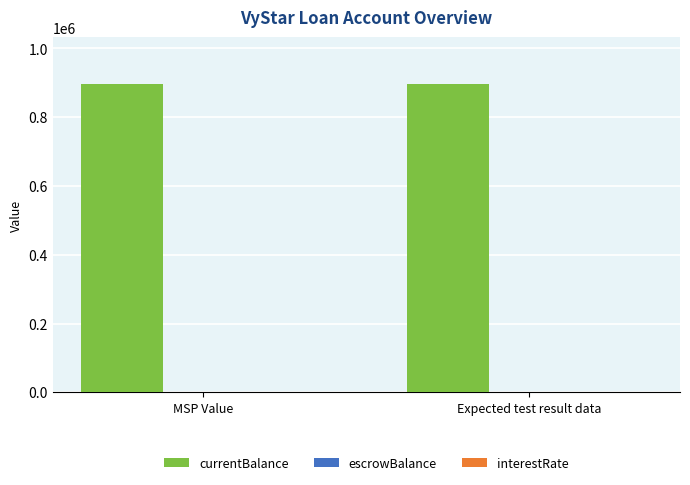

What is the maximum value shown in the chart?

897679.0